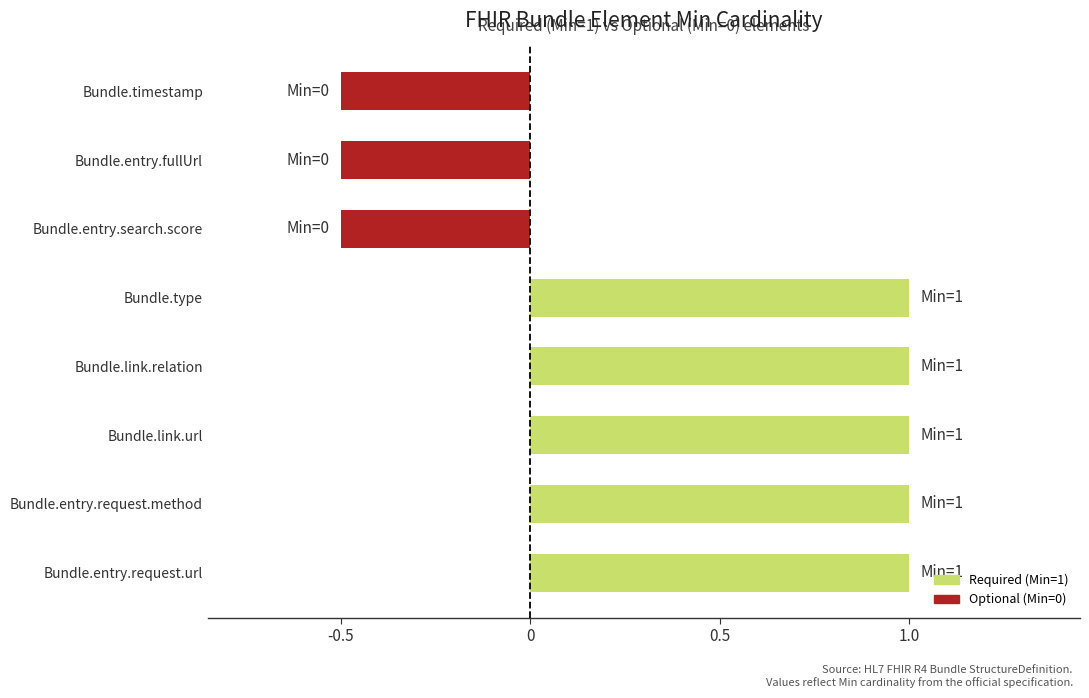

How many distinct data groups are displayed?

1